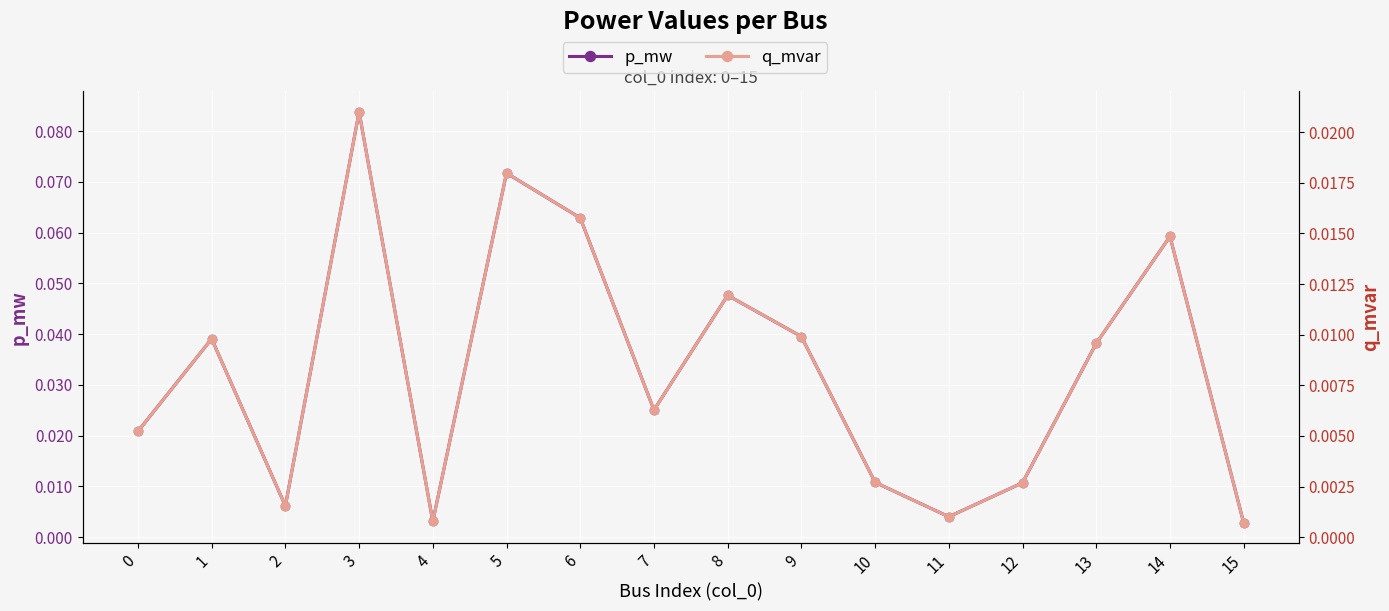

What are all the series names shown in the legend?

p_mw, q_mvar